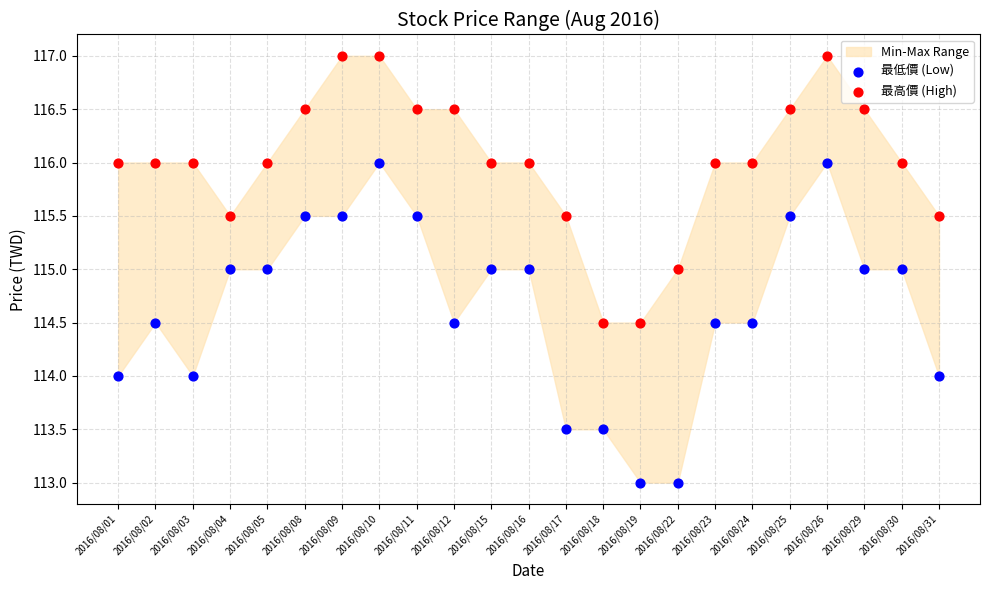

Which series reaches the minimum Y coordinate?

最低價 (Low)